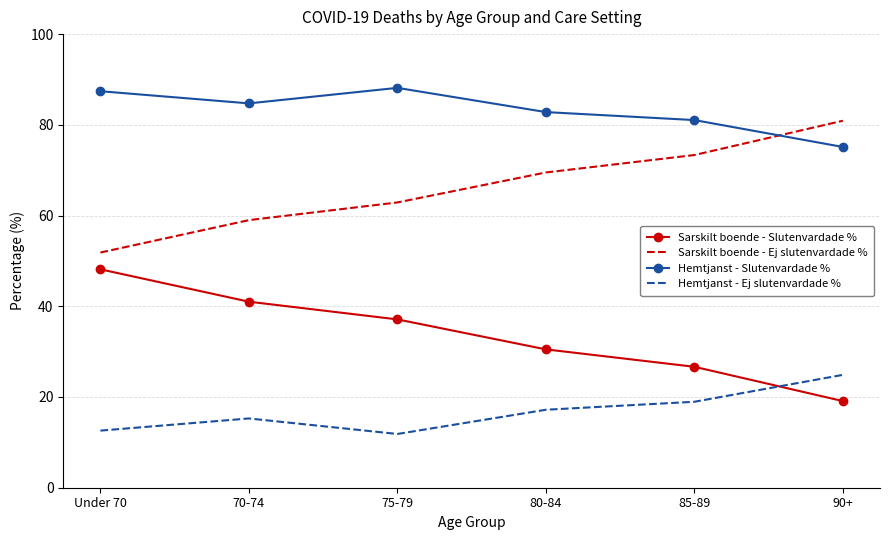

What is the sum of all Sarskilt boende - Slutenvardade % values?

202.5